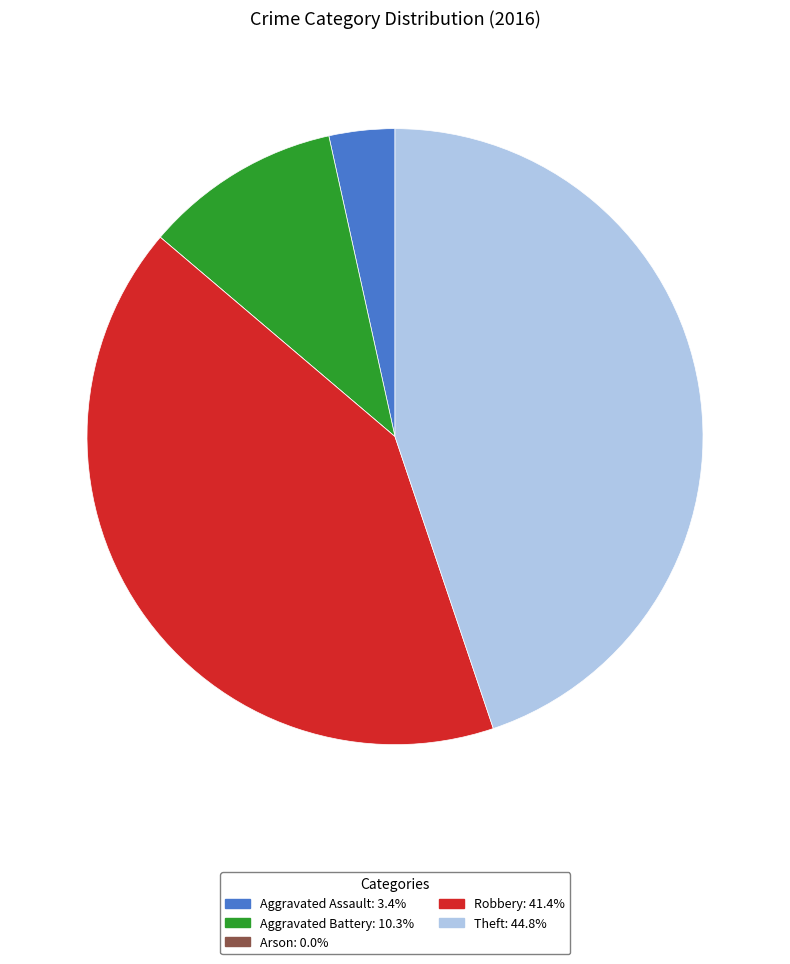

Do Aggravated Assault and Theft together represent more than half of the pie?

No